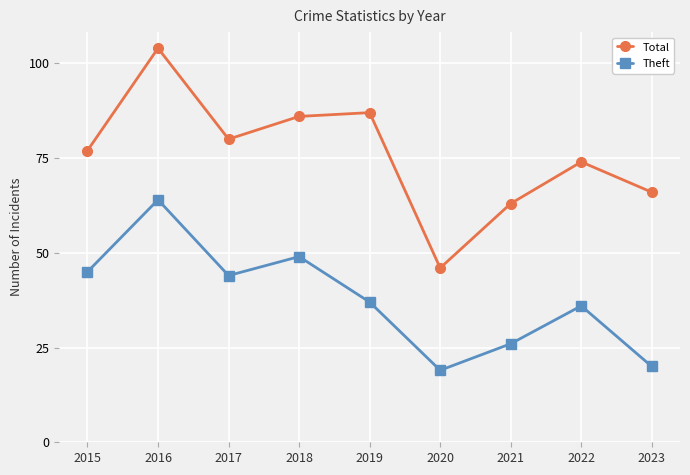

The value of Total at 2020 is 11. True or false?

False